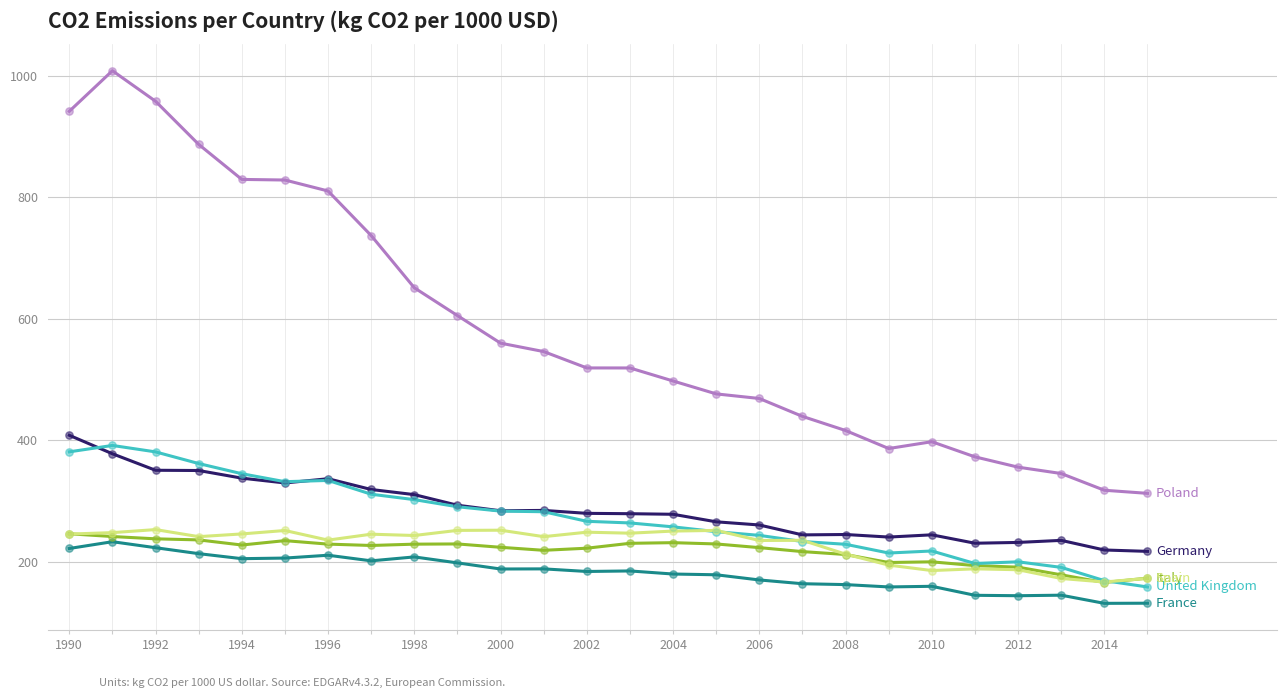

What is the smallest value displayed?

131.3